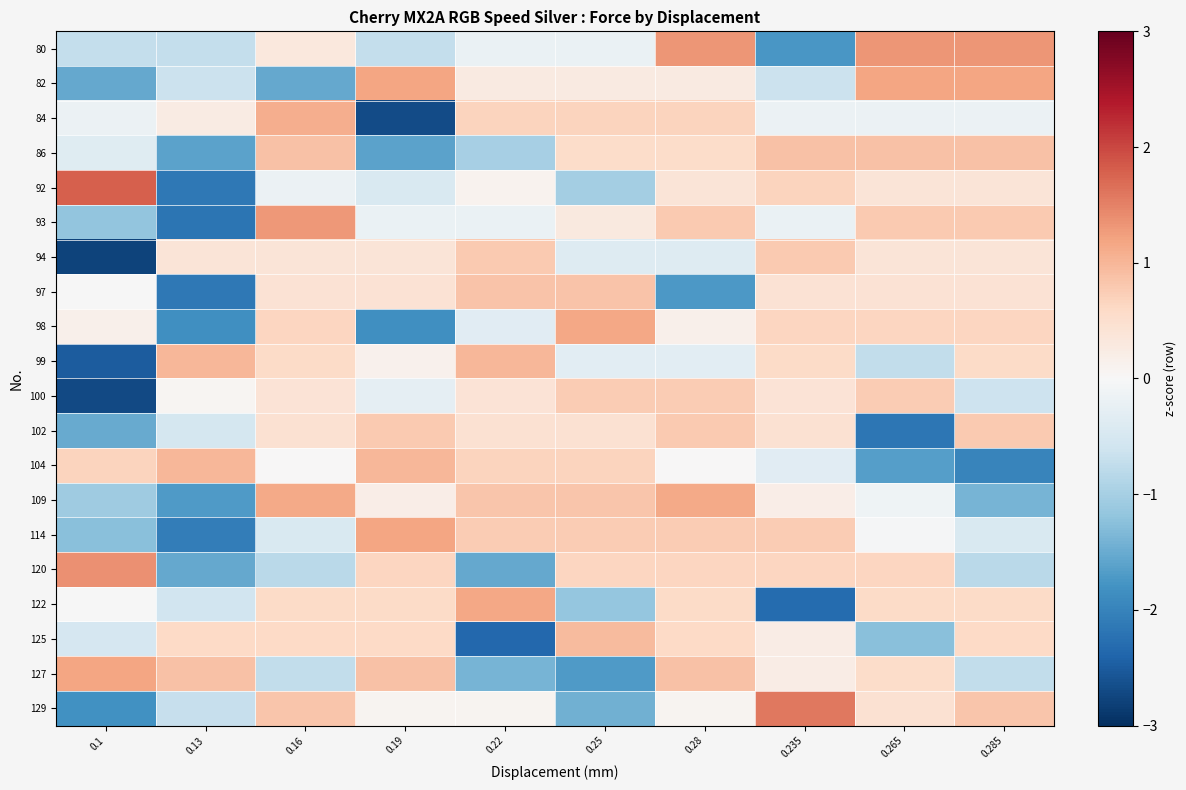

Which category has the lowest value across all series?

0.1